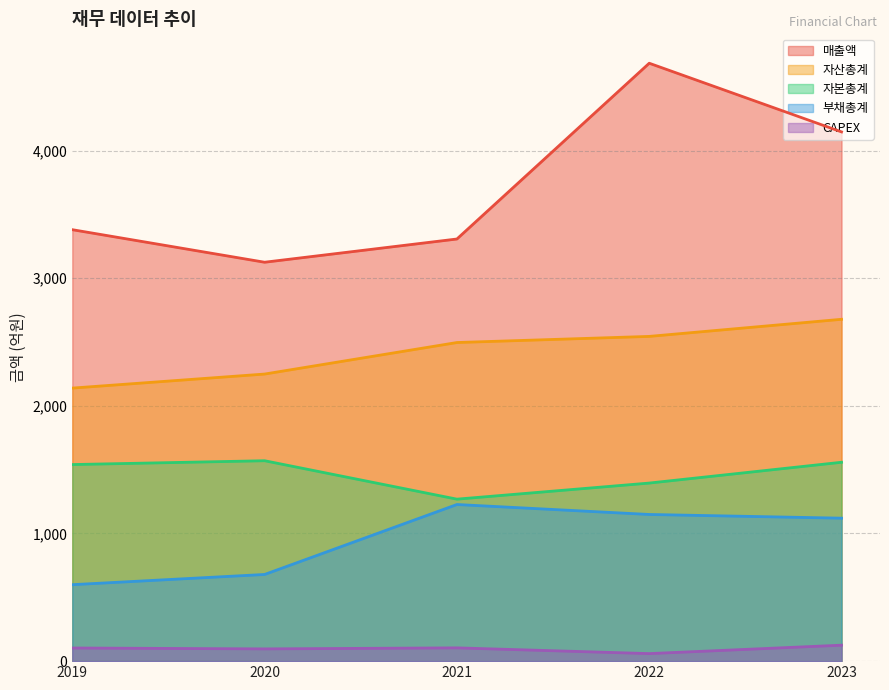

The value of 자본총계 at 2021 is 1269. True or false?

True